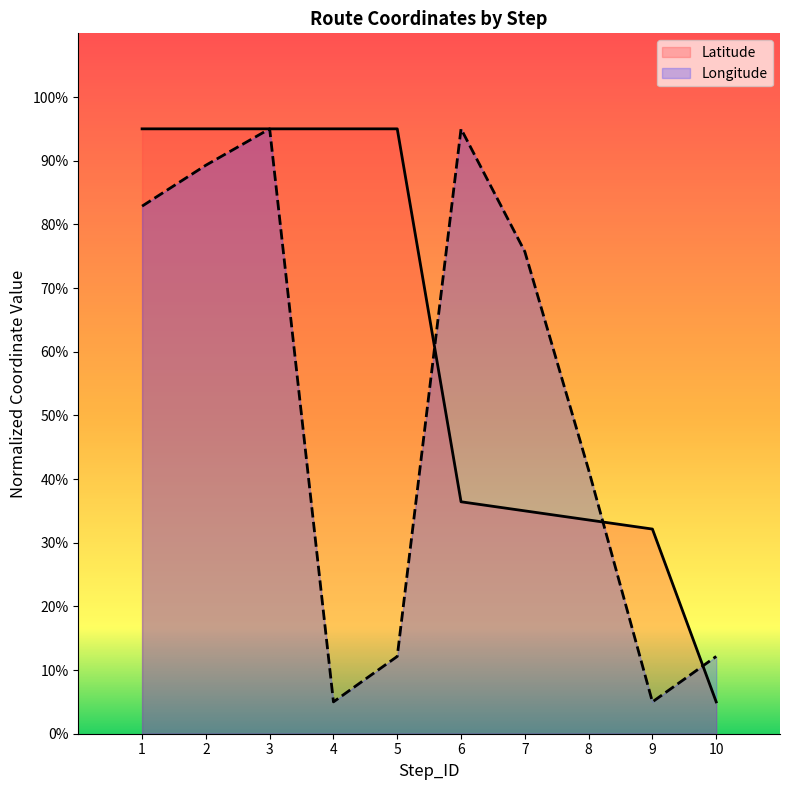

At 6, list the series in order from largest to smallest.

Longitude, Latitude